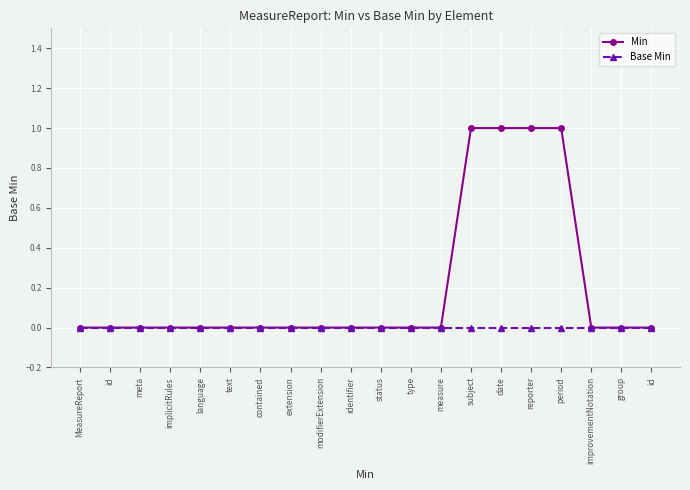

True or false: Min has more than 2 points higher than both neighbors.

False